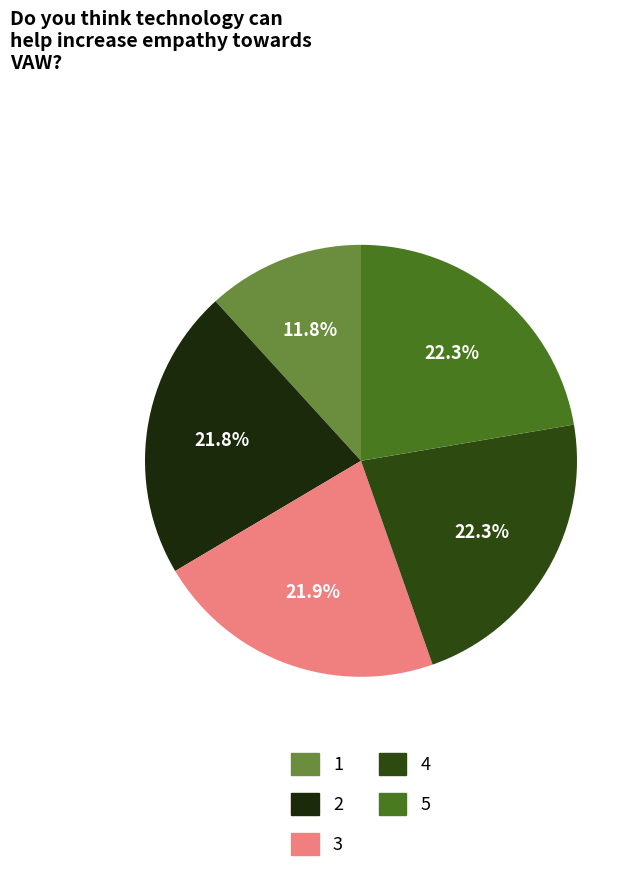

How many slices are in this pie chart?

5